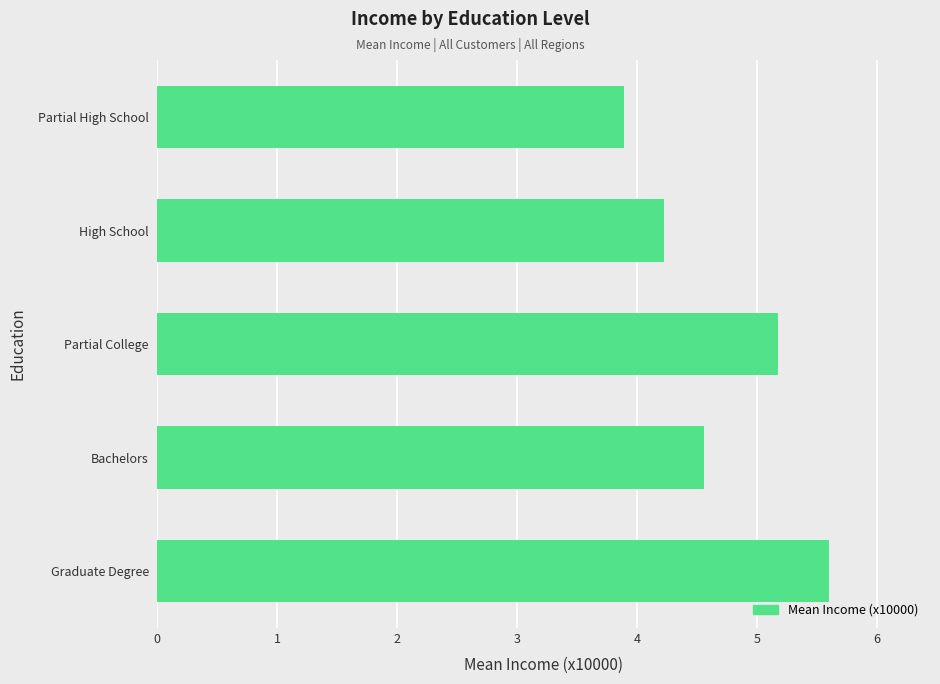

What is the ratio of the value at Partial High School to the value at Graduate Degree?

0.7